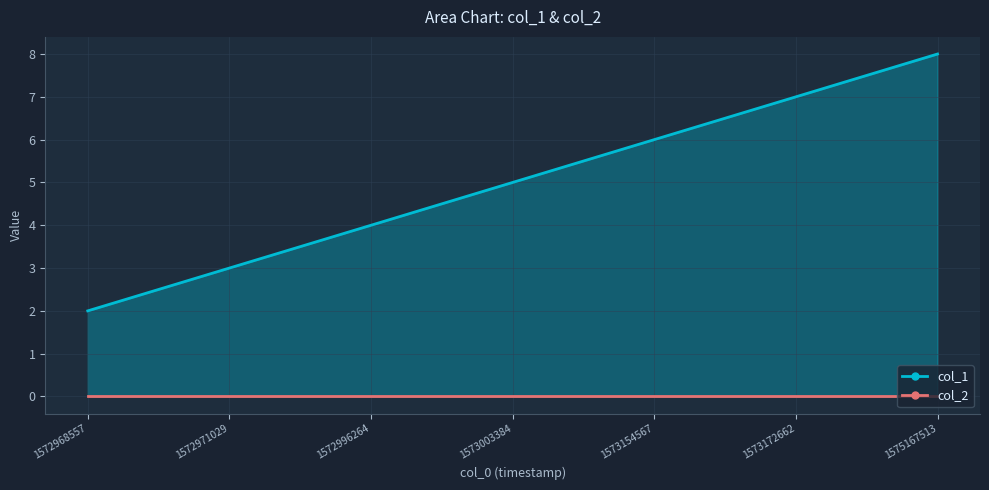

List the labels in order of value, smallest first.

1572968557, 1572971029, 1572996264, 1573003384, 1573154567, 1573172662, 1575167513